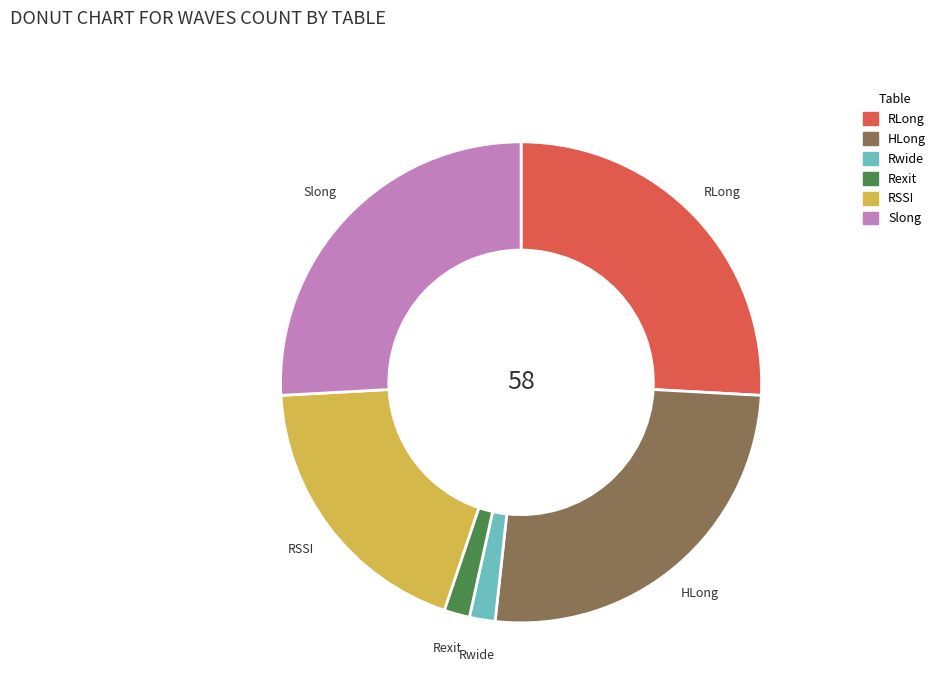

Between Slong and Rexit, which is larger?

Slong